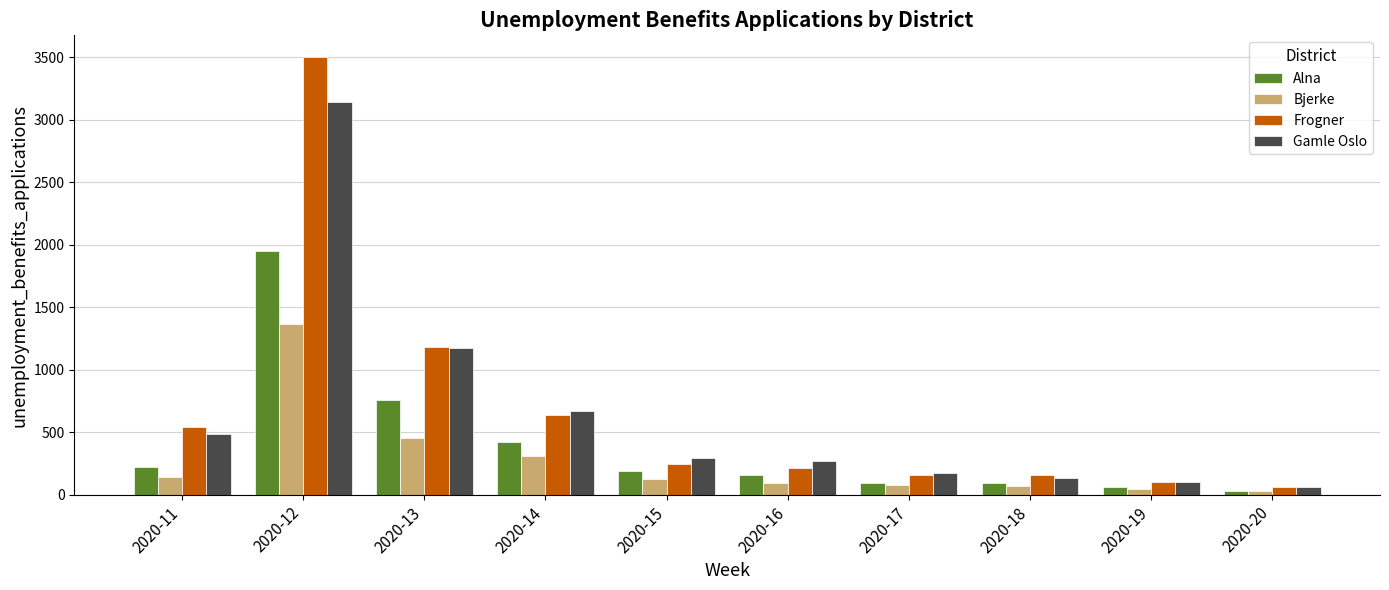

The value of Gamle Oslo at 2020-11 is 491. True or false?

True